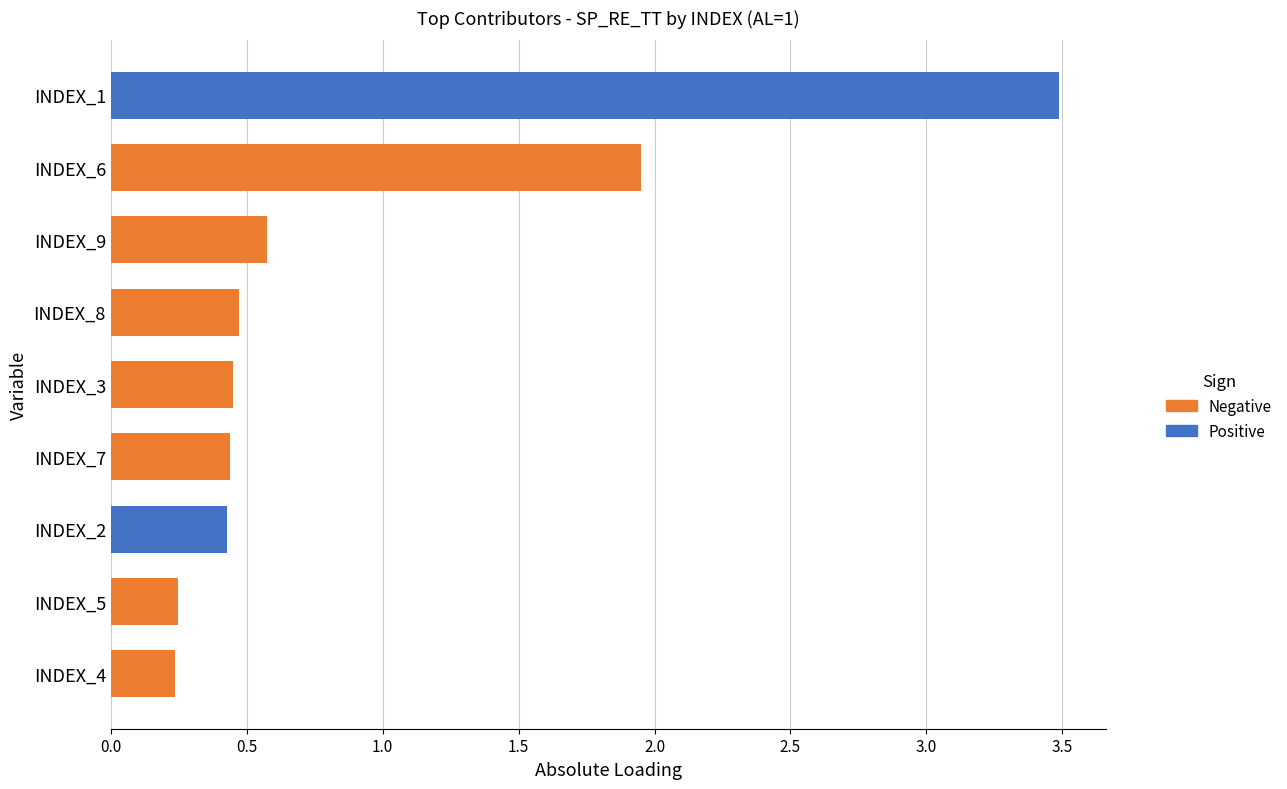

What is the average value of the Negative series?

0.5